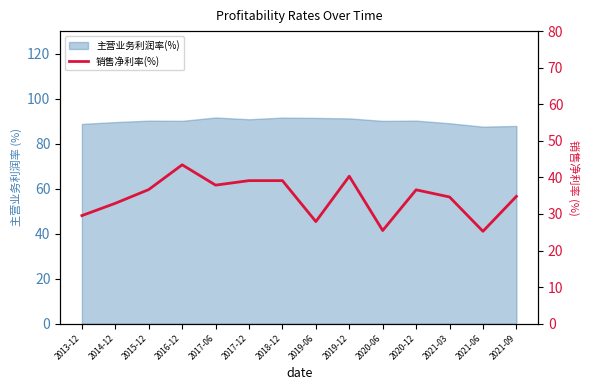

At which label is the value closest to 34?

2021-03